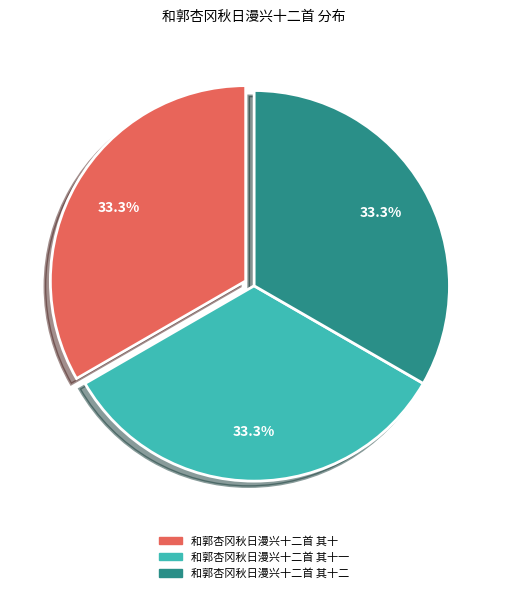

Is the sum of 和郭杏冈秋日漫兴十二首 其十二 and 和郭杏冈秋日漫兴十二首 其十一 greater than half?

Yes